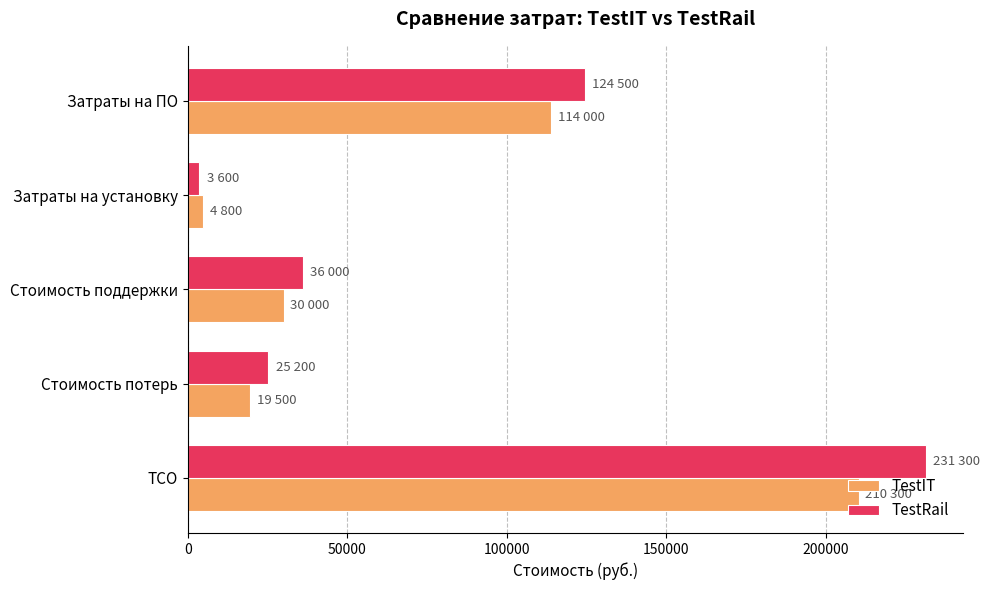

The TestIT series shows 53859 at Затраты на ПО. True or false?

False